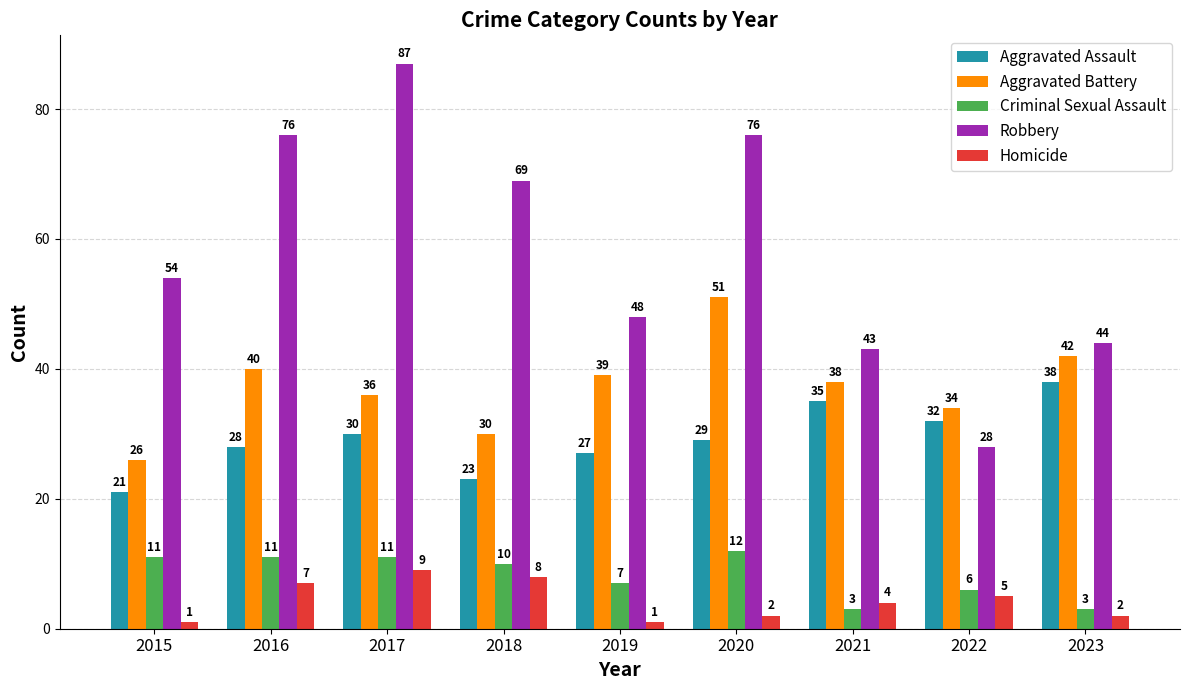

What is the difference between the maximum and minimum values in the Robbery series?

59